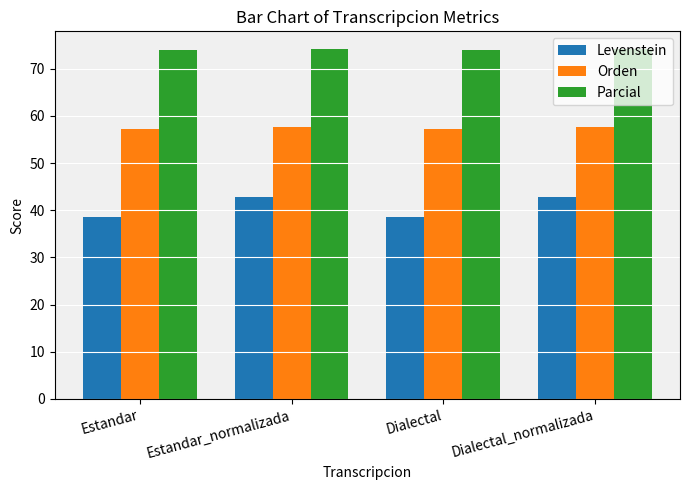

The value of Parcial at Dialectal_normalizada is 47.2. True or false?

False